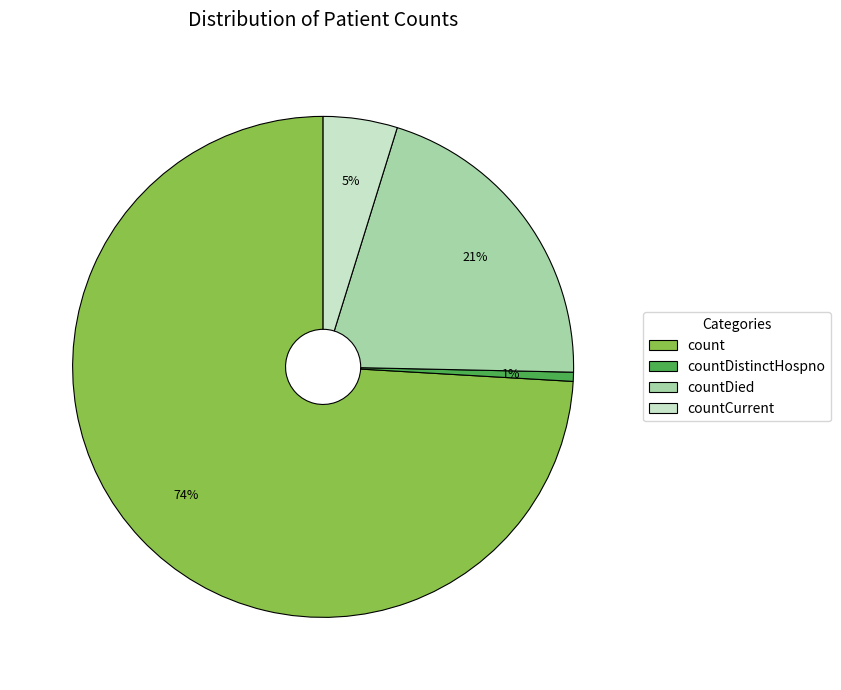

Which slice represents more than half of the pie?

count